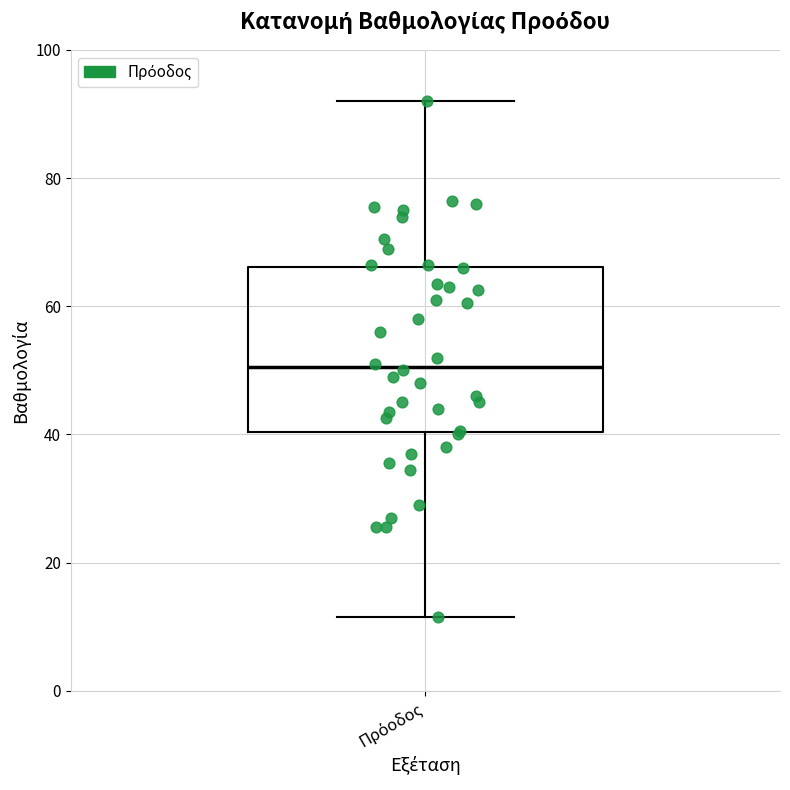

Read this box plot against the y-axis: the position of the median line, the range covered by the box, and the ends of both whiskers. The values are not printed on the chart, so give them approximately, as read against the axis.

median 50, box 40 to 66, whiskers 12 to 92